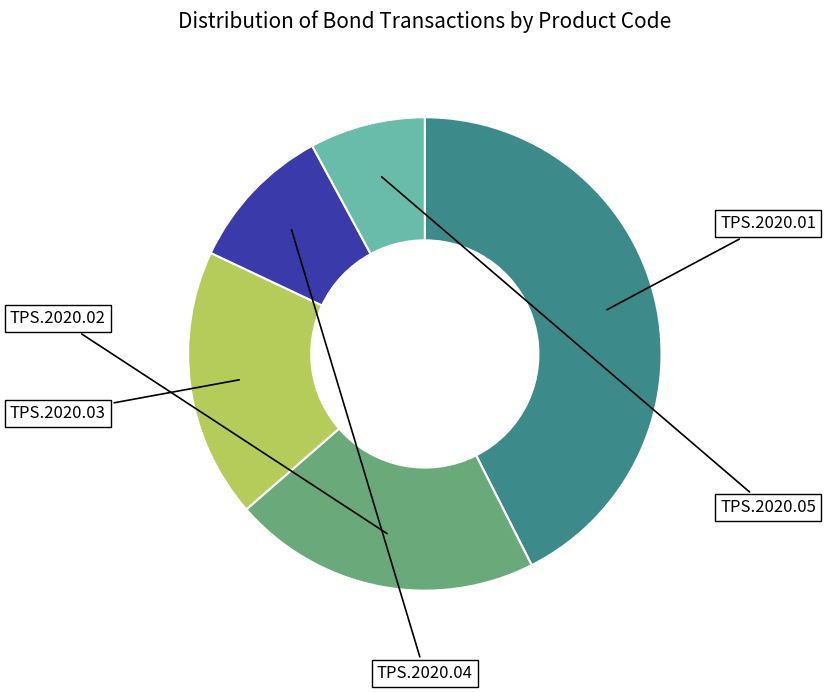

What is the change in value from TPS.2020.01 to TPS.2020.05?

-79